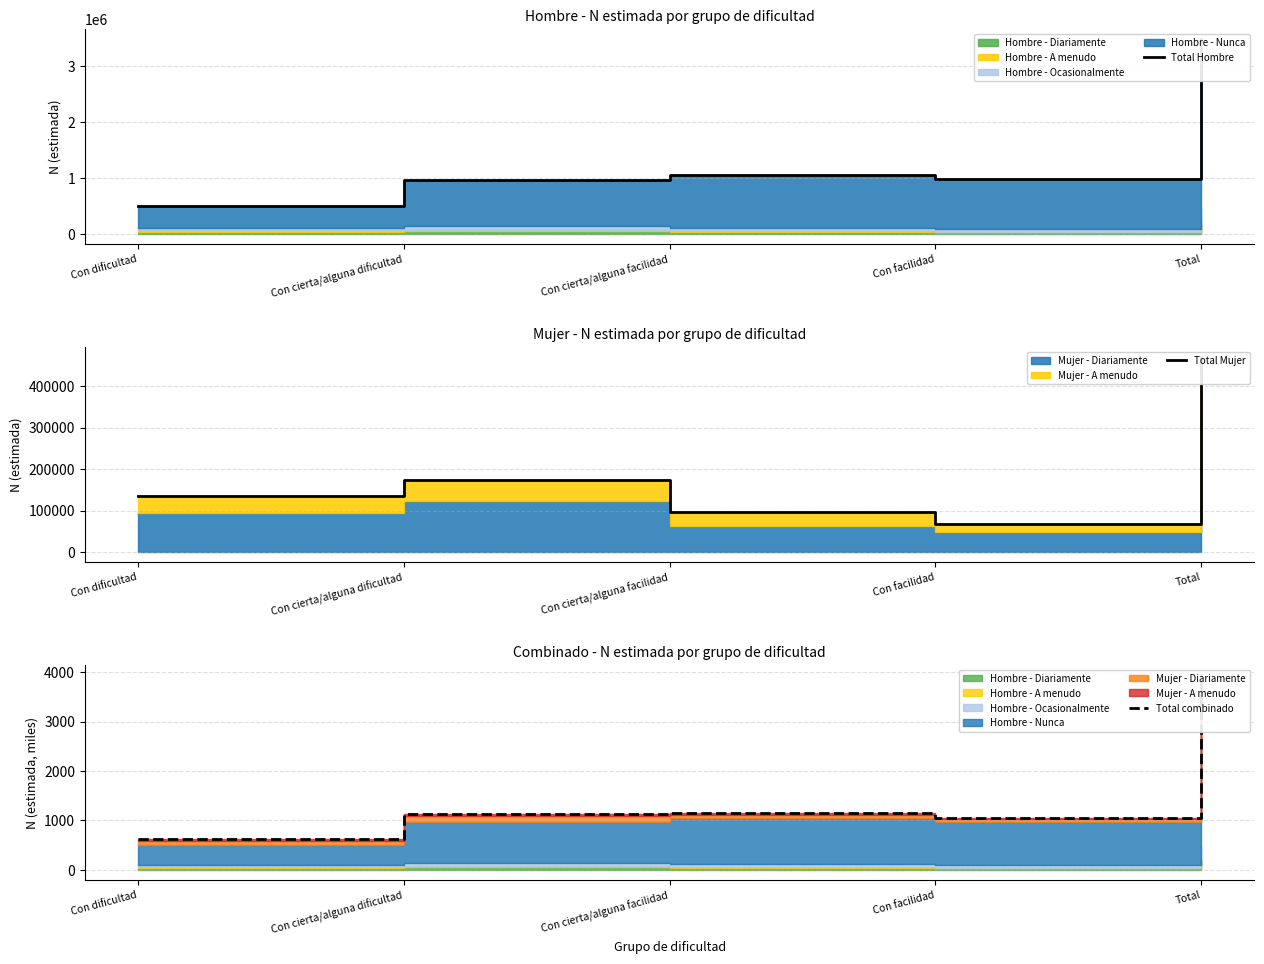

How many values in the Total Hombre series exceed 975929?

2